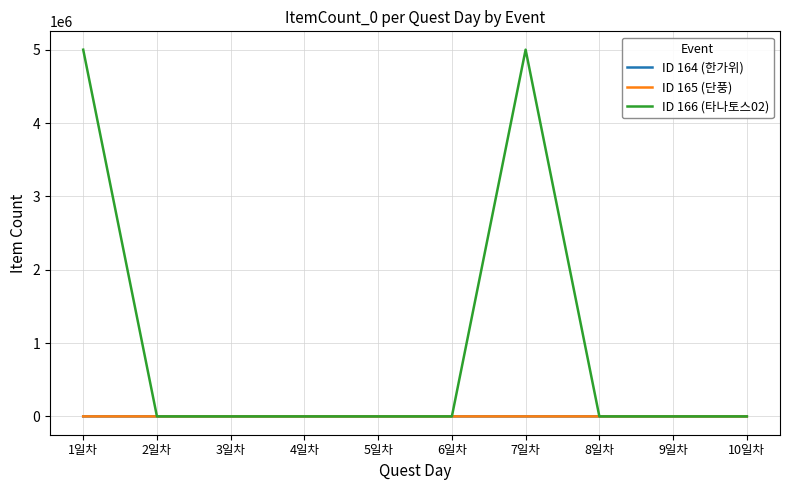

Which series has the widest spread of values?

ID 166 (타나토스02)